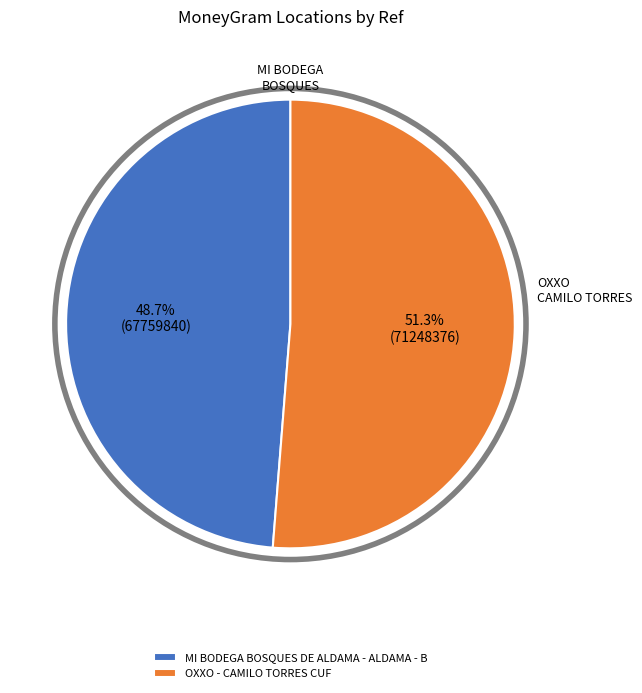

To the nearest percent, what is the combined percentage of OXXO - CAMILO TORRES CUF and MI BODEGA BOSQUES DE ALDAMA - ALDAMA - B?

100%